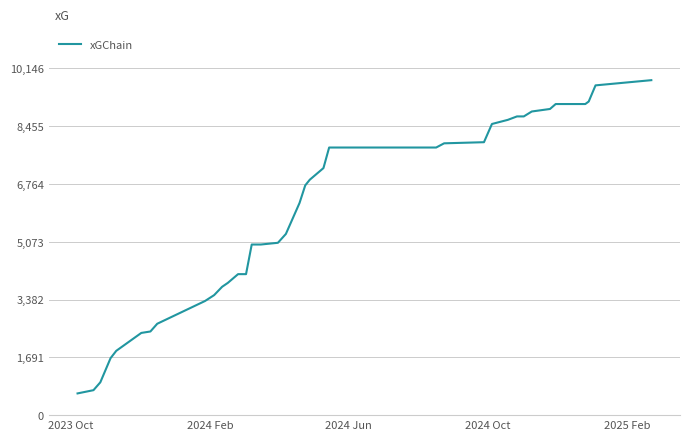

How many values exceed 6889?

20